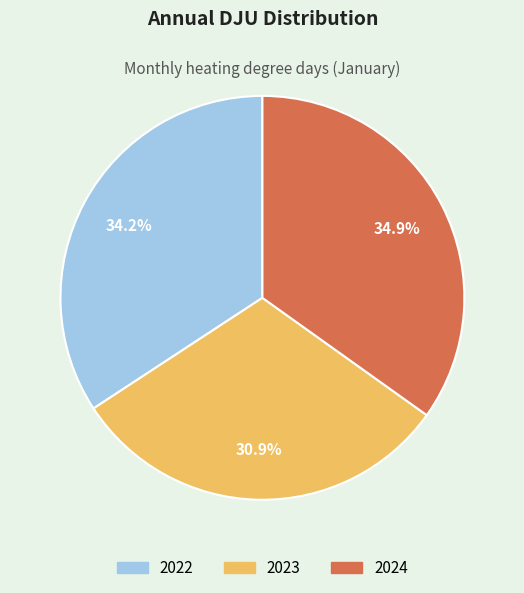

Is there any slice that represents more than half of the pie?

No